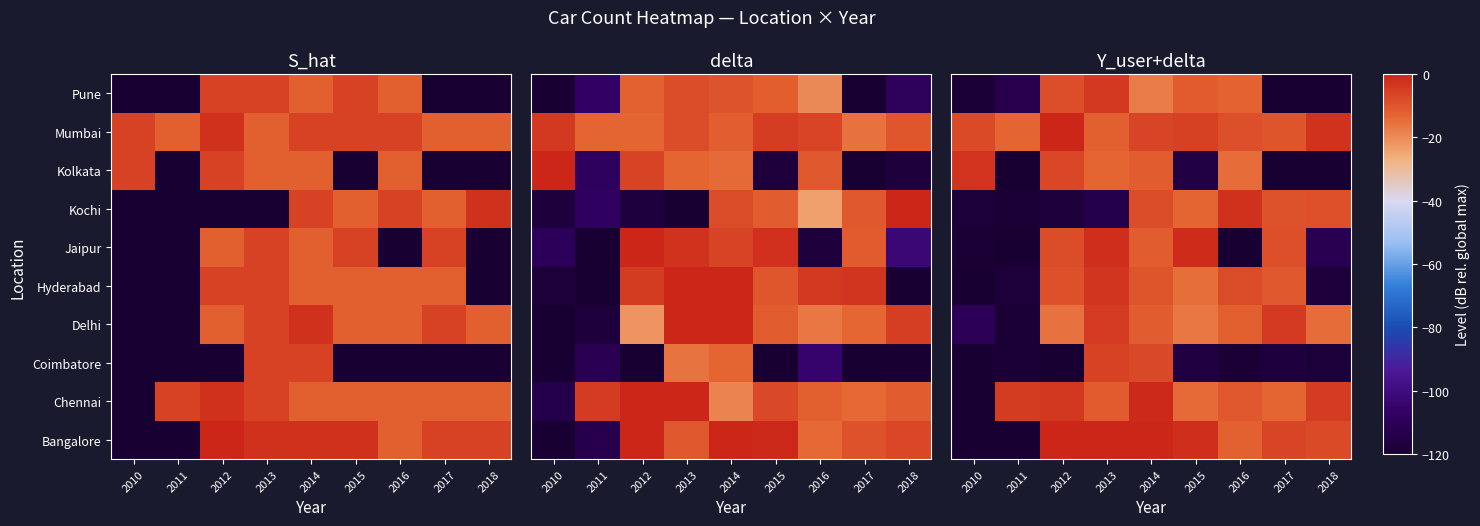

How many series are shown in this chart?

10